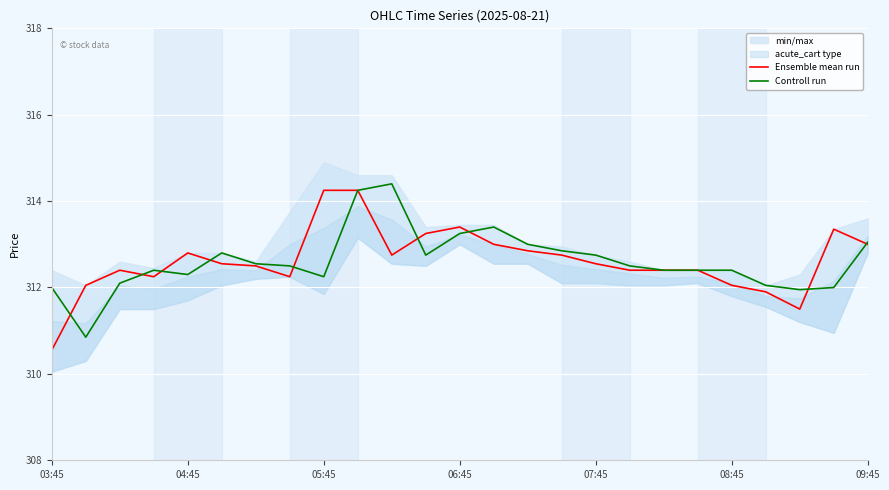

What is the value of the Controll run point at the 12th from the left?

312.8